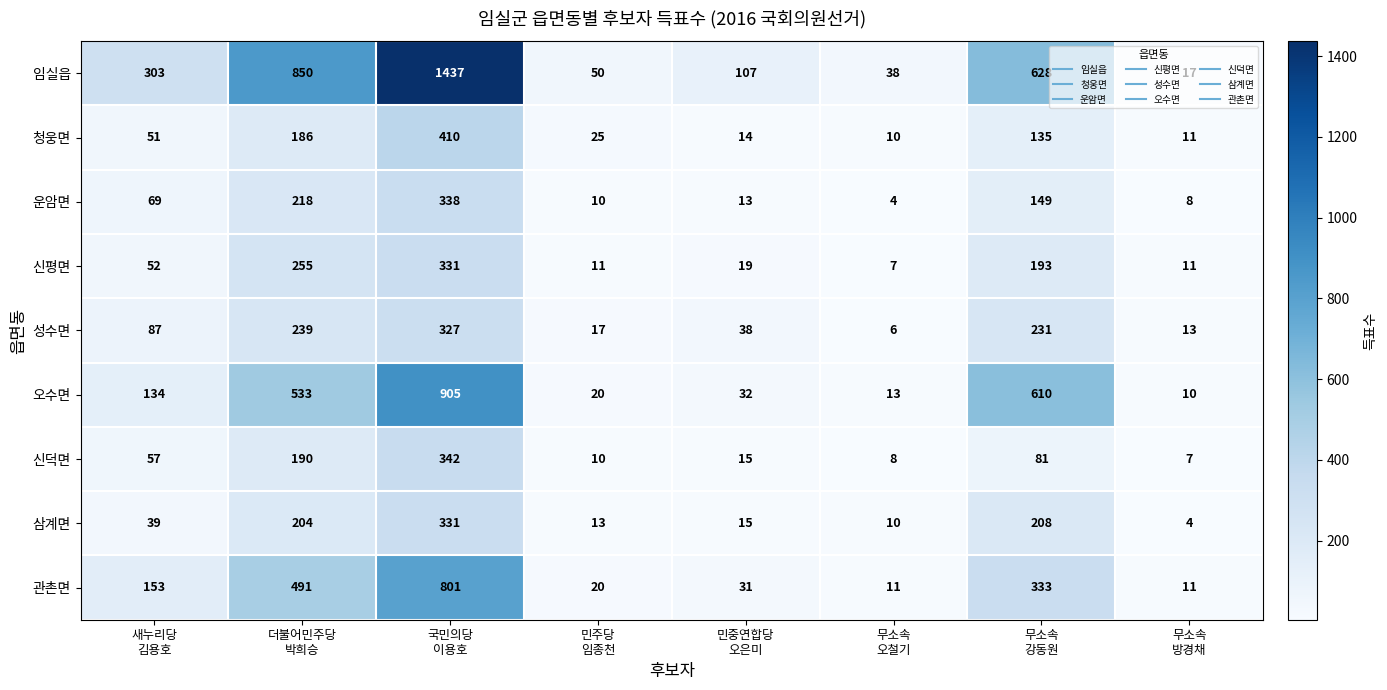

Count the number of data series in this chart.

9